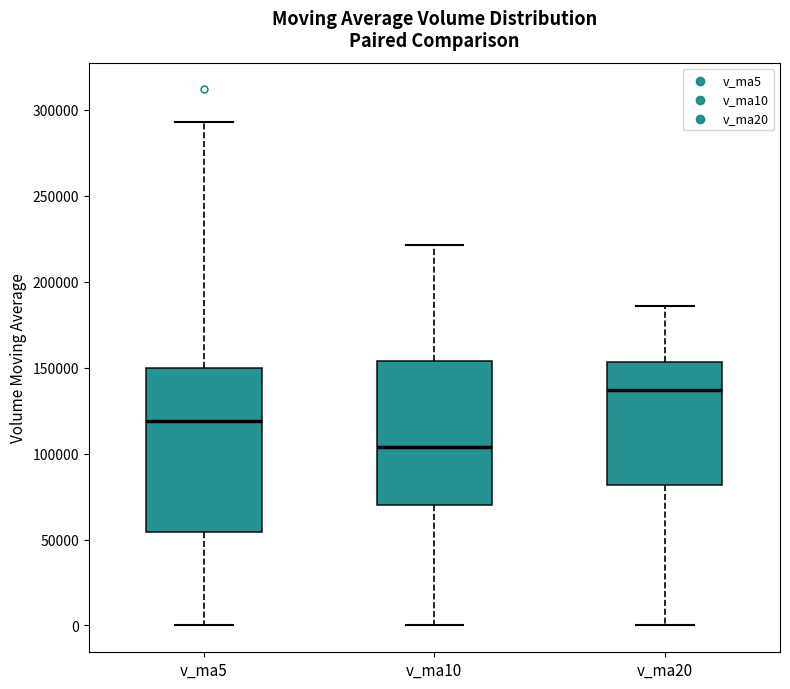

Reading left to right, read every box against the y-axis: the position of its median line, the range the box covers, and the ends of its whiskers. The values are not printed on the chart, so give them approximately, as read against the axis.

v_ma5: median 120000, box 55000 to 150000, whiskers 0 to 295000
v_ma10: median 105000, box 70000 to 155000, whiskers 0 to 220000
v_ma20: median 135000, box 80000 to 155000, whiskers 0 to 185000